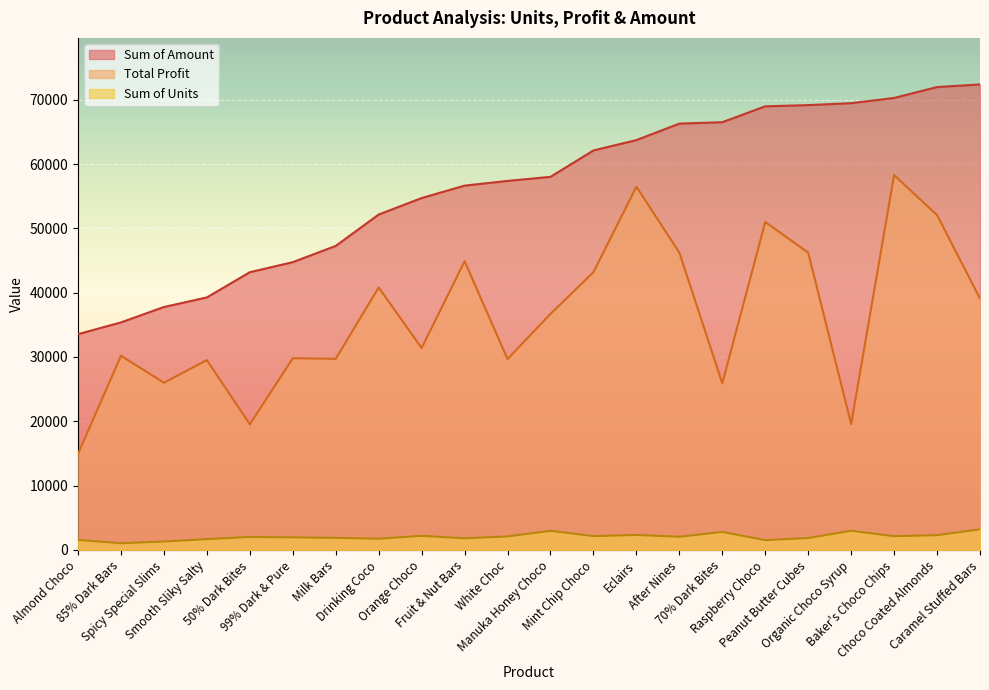

Where is Sum of Units nearest to the value 2125?

Baker's Choco Chips